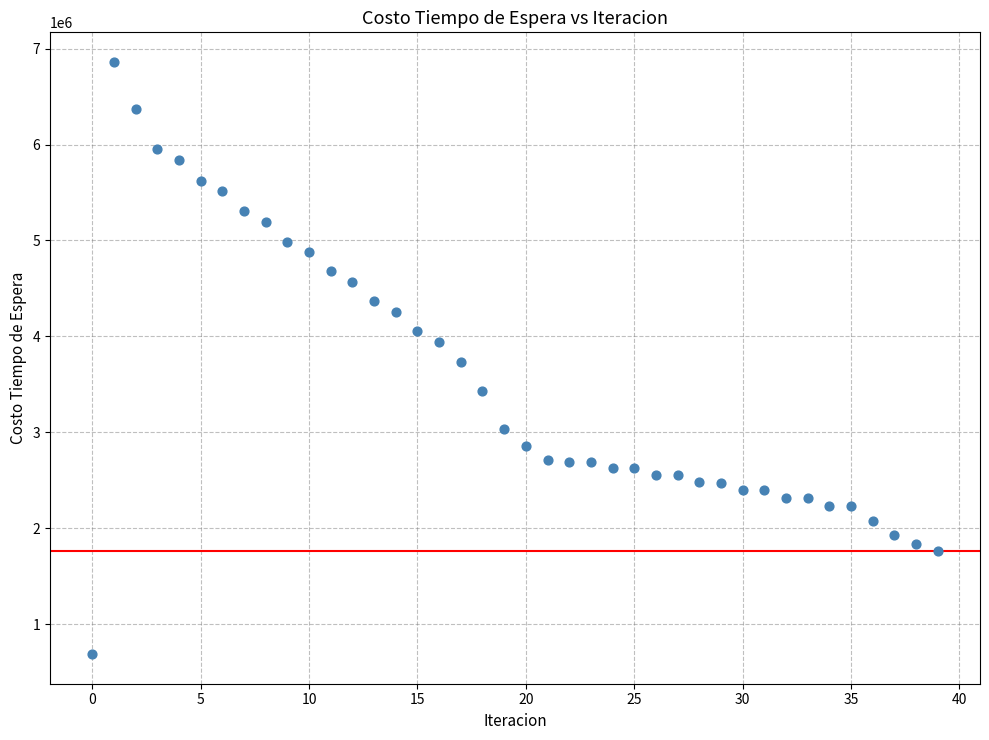

What is the range of Y values (max minus min)?

6175665.1